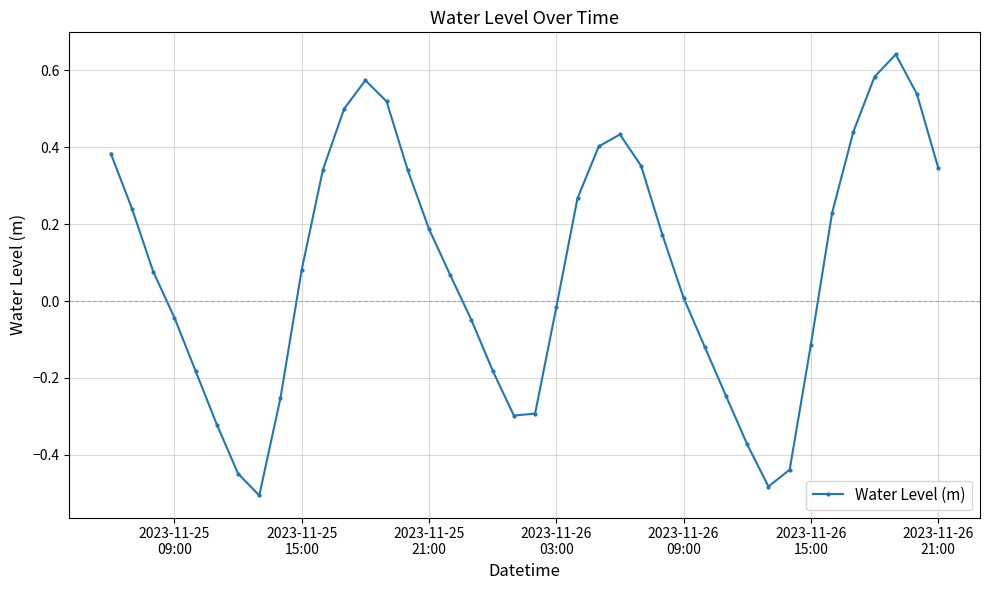

How many positive values are there?

23